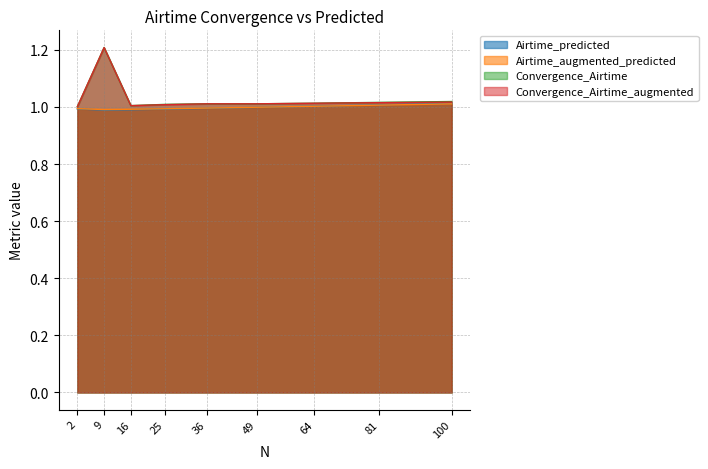

What value does the Convergence_Airtime_augmented series have at 49?

1.0